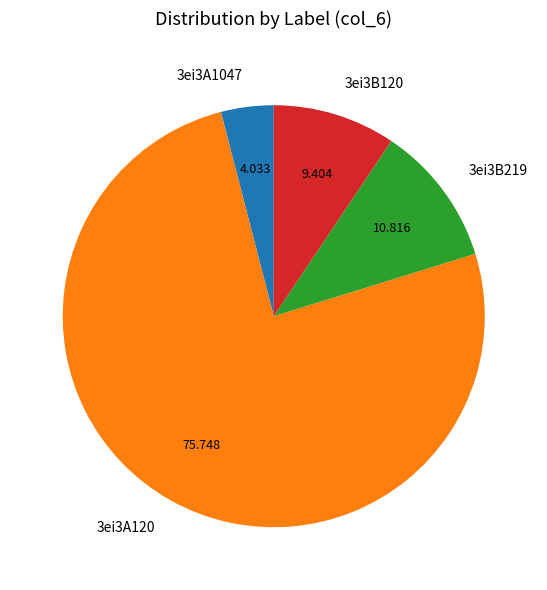

Count the number of slices in the pie.

4